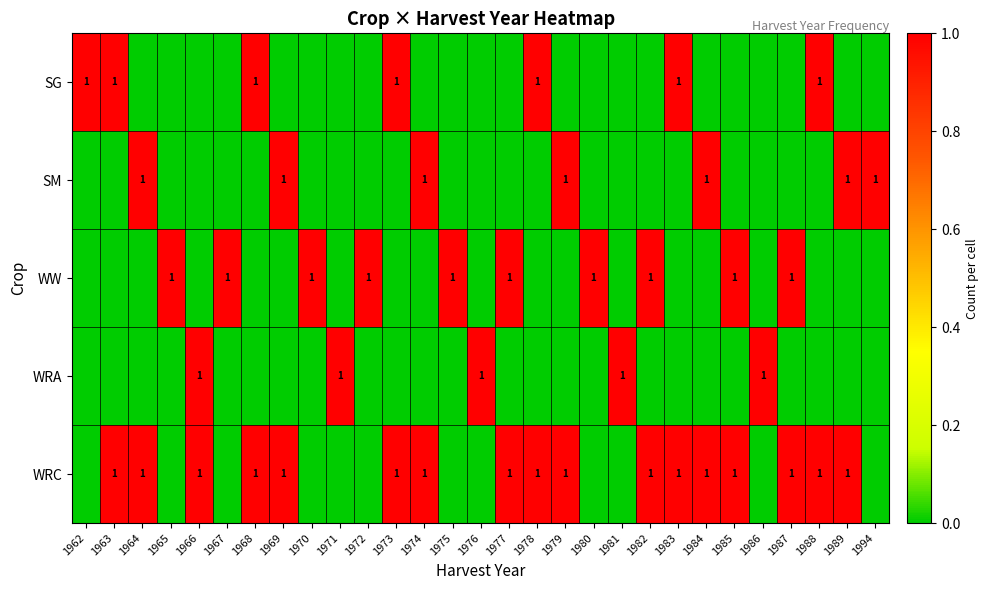

What is the spread (max minus min) of values at 1972?

1